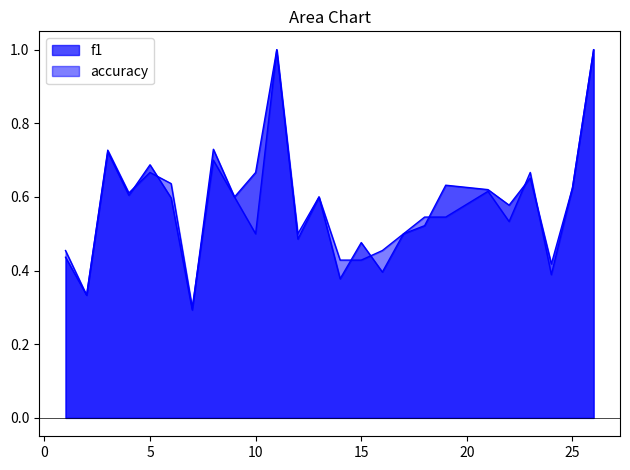

How many interior local peaks does the f1 series have?

8